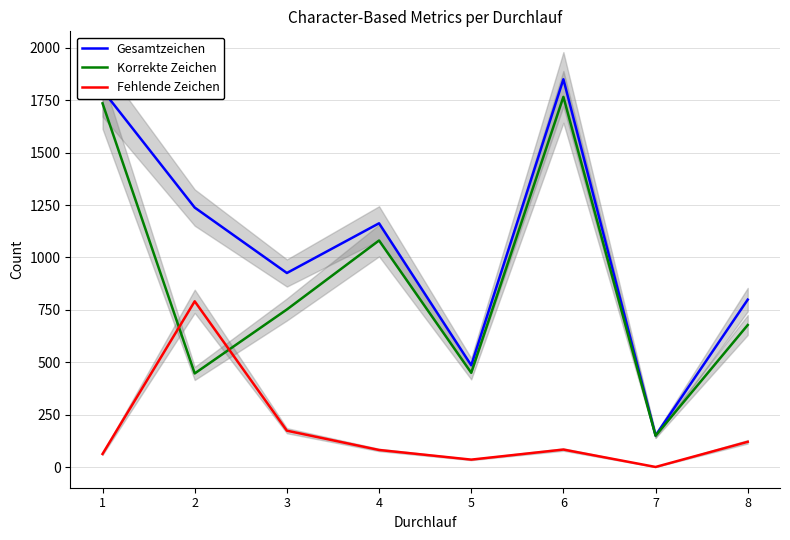

What is the sum of all Fehlende Zeichen values?

1352